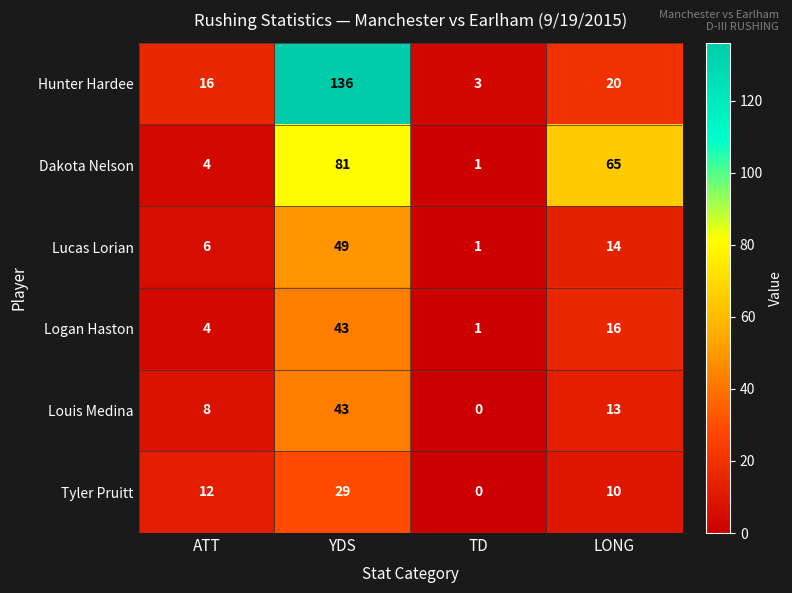

List the labels in order of Tyler Pruitt value, smallest first.

TD, LONG, ATT, YDS